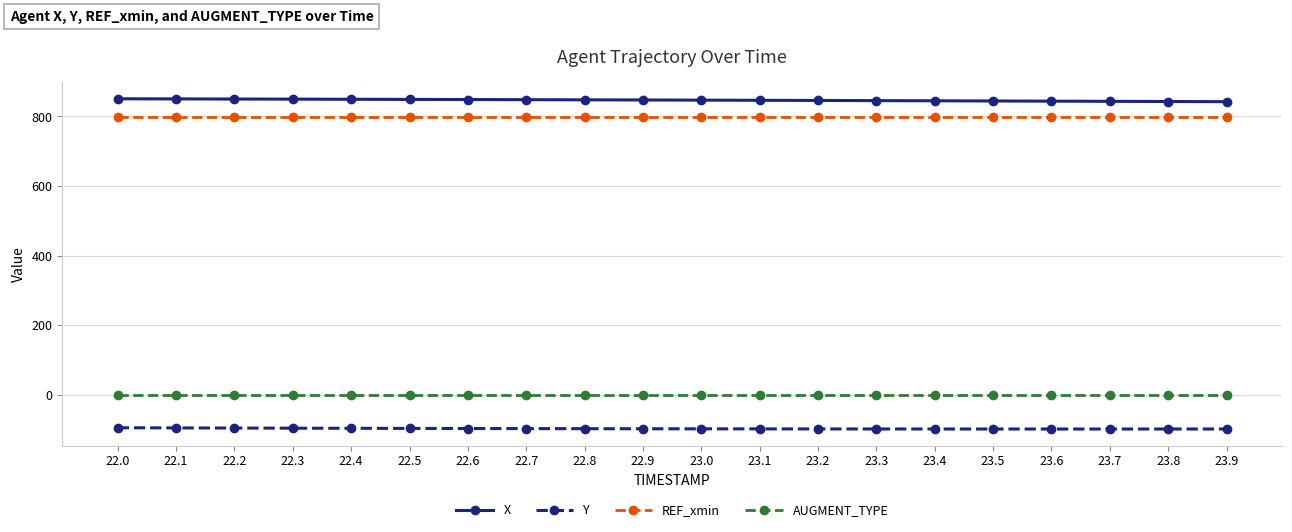

What is the label of the 19th point from the right?

22.1